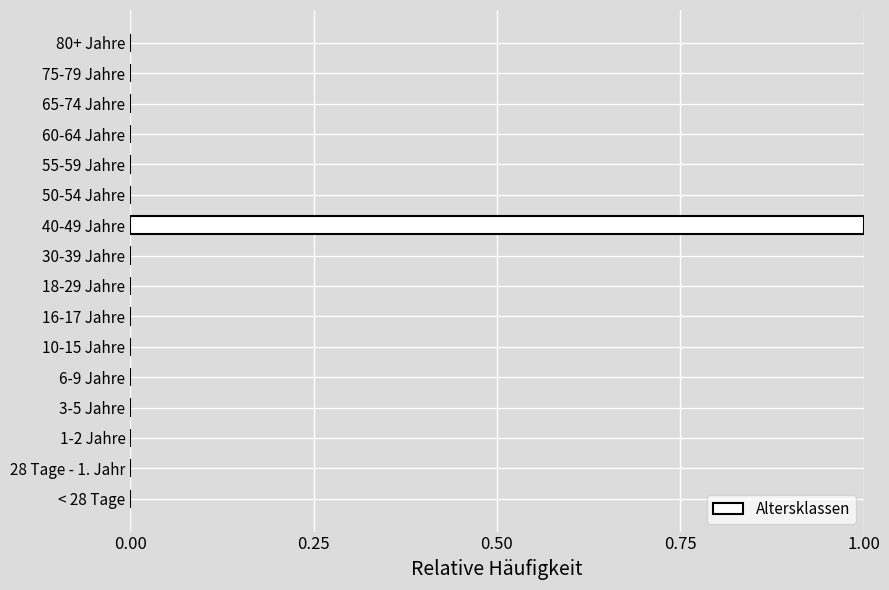

Reading bottom to top, list all the values displayed in this chart.

< 28 Tage=0	28 Tage - 1. Jahr=0	1-2 Jahre=0	3-5 Jahre=0	6-9 Jahre=0	10-15 Jahre=0	16-17 Jahre=0	18-29 Jahre=0	30-39 Jahre=0	40-49 Jahre=1	50-54 Jahre=0	55-59 Jahre=0	60-64 Jahre=0	65-74 Jahre=0	75-79 Jahre=0	80+ Jahre=0